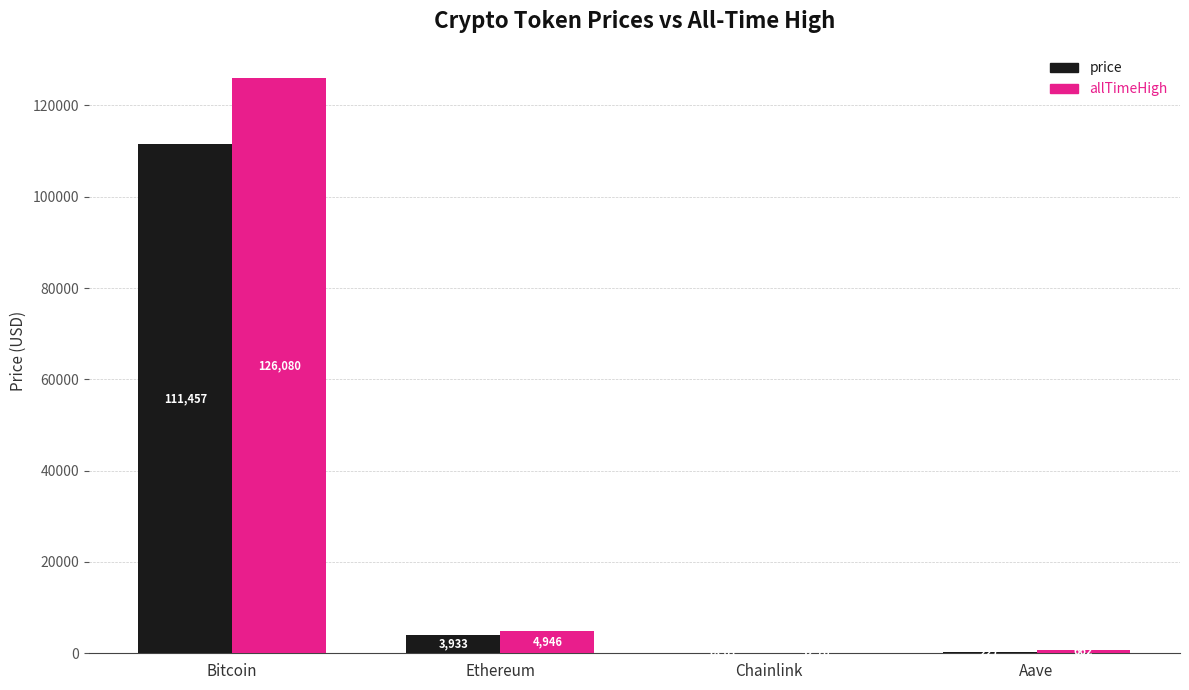

Reading left to right, list all the values displayed in this chart.

price: 111457.0	3932.9	18.0	227.5
allTimeHigh: 126080.0	4946.1	52.7	661.7